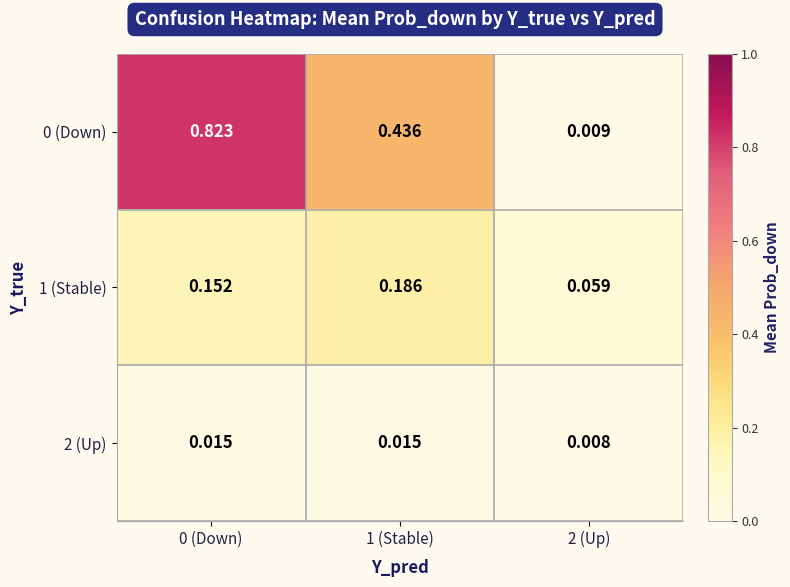

Is the value of 0 (Down) at 0 (Down) greater than the value of 1 (Stable) at 0 (Down)?

Yes